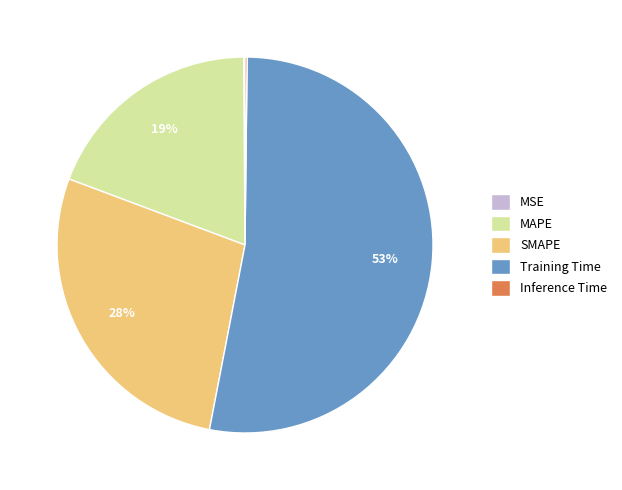

The Training Time slice represents 38% of the pie. True or false?

False